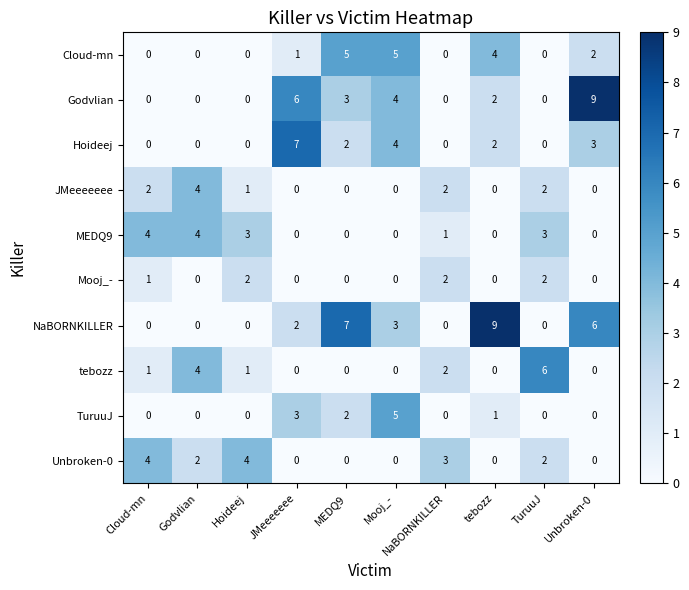

Which category has the highest value in the TuruuJ series?

Mooj_-